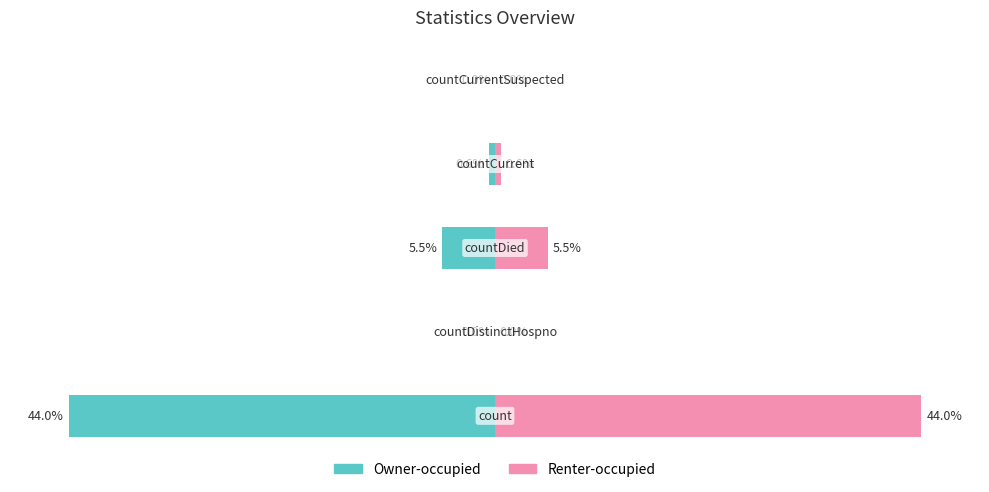

The value of Renter-occupied at 0 is 44.0. True or false?

True